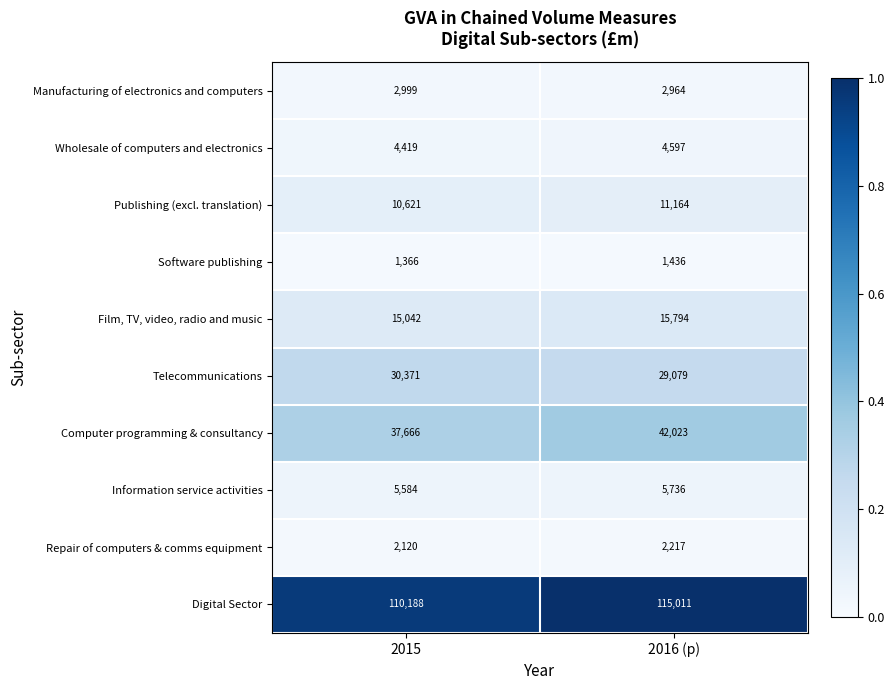

Rank the series at 2015 from highest to lowest value.

Digital Sector, Computer programming & consultancy, Telecommunications, Film, TV, video, radio and music, Publishing (excl. translation), Information service activities, Wholesale of computers and electronics, Manufacturing of electronics and computers, Repair of computers & comms equipment, Software publishing